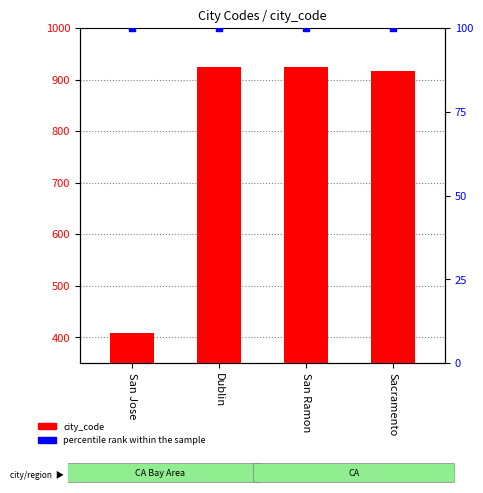

Is the value of city_code at San Ramon greater than the value of percentile rank within the sample at San Ramon?

Yes